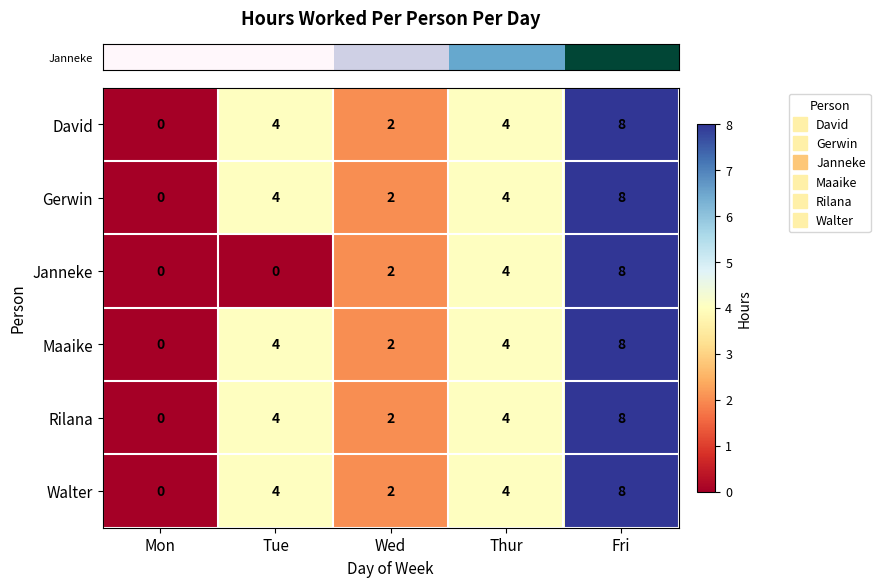

How many categories are shown in the chart?

5